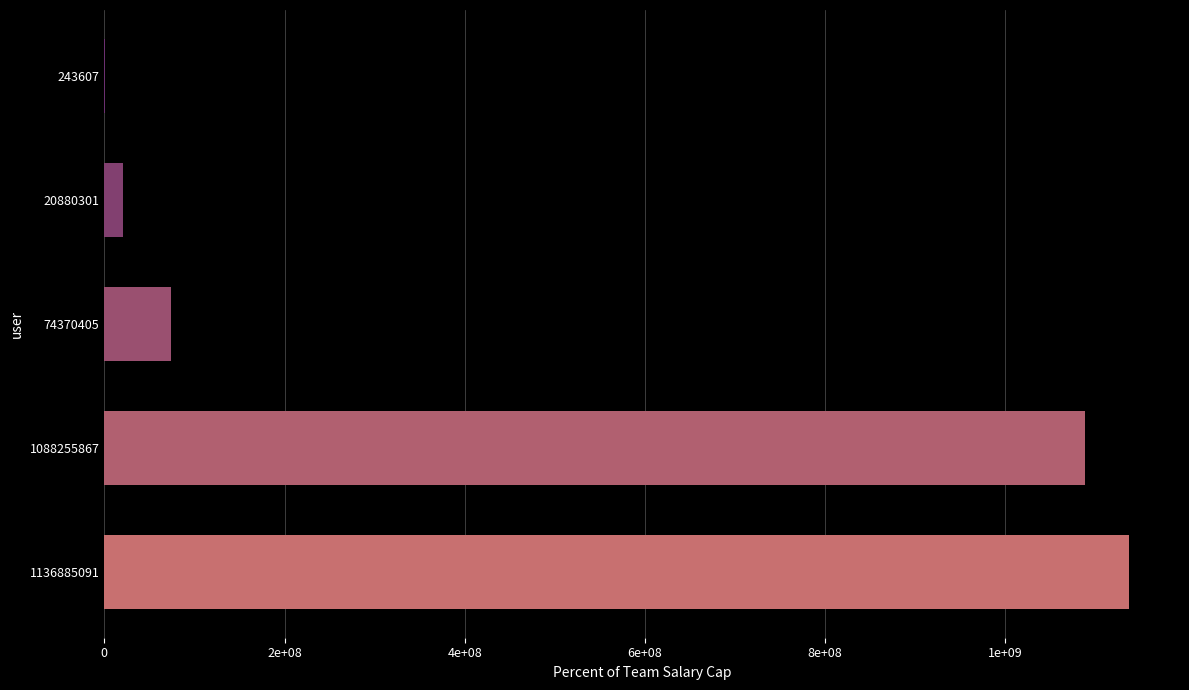

Are the bars horizontal?

Yes